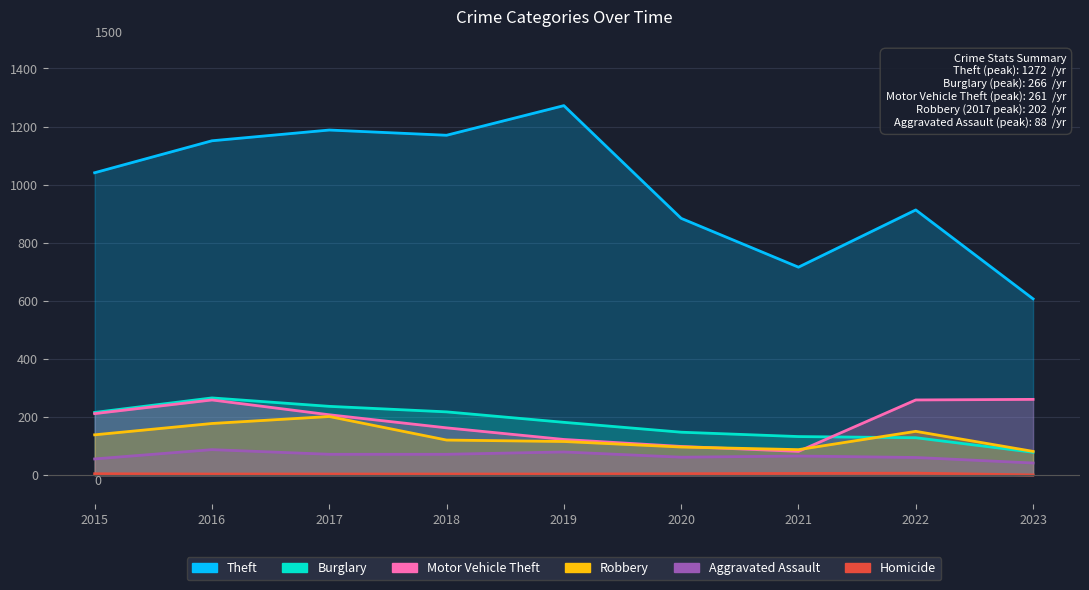

What is the sum of all Burglary values?

1608